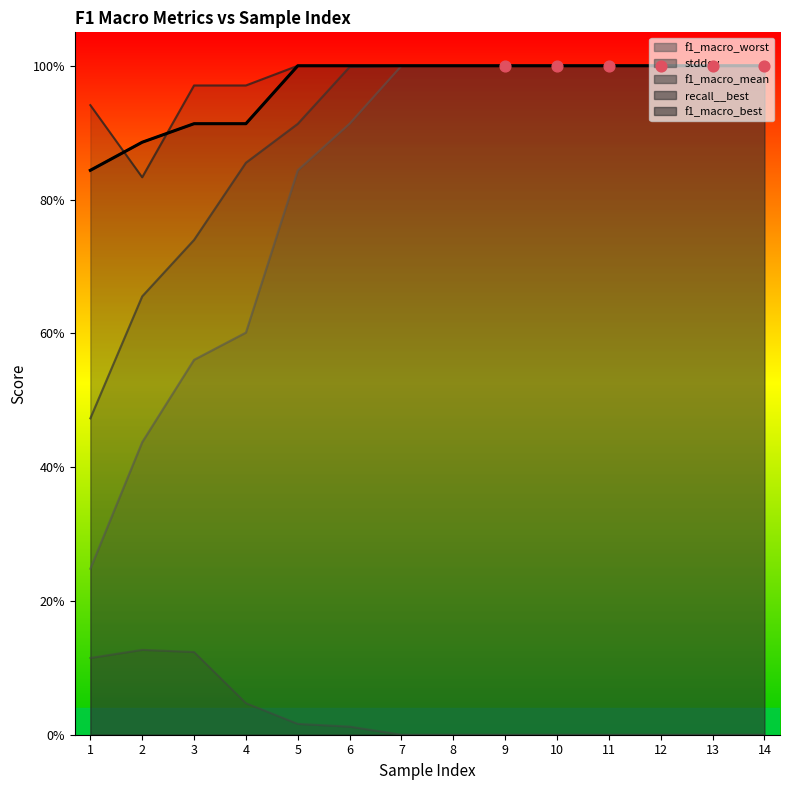

At how many categories does at least one series exceed 0?

14